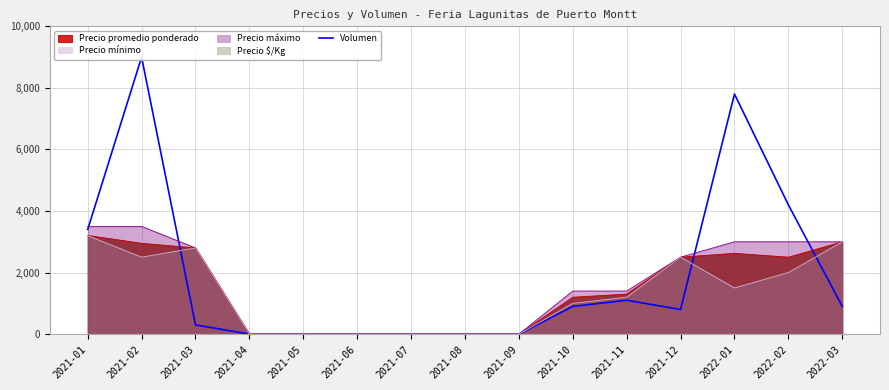

Is it true that the value at 2022-01 is 3140?

False